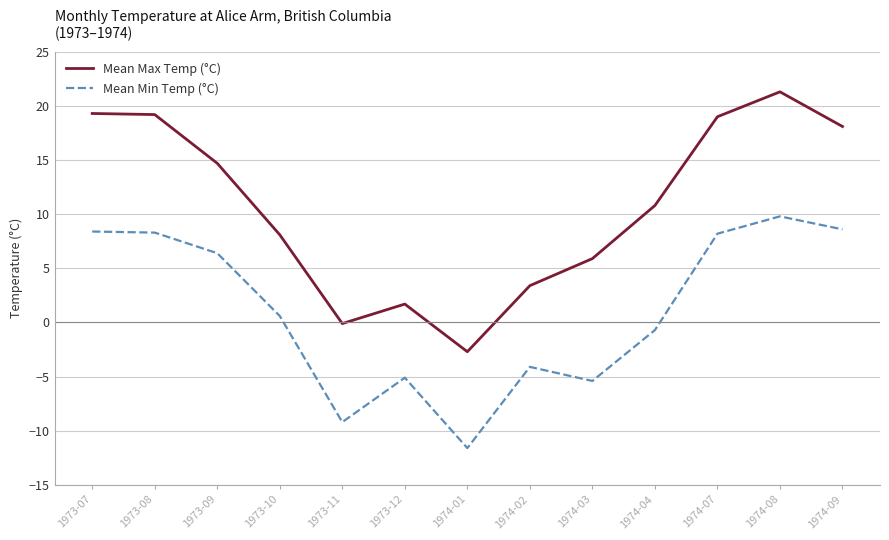

True or false: Mean Max Temp (°C) and Mean Min Temp (°C) intersect in this chart.

False